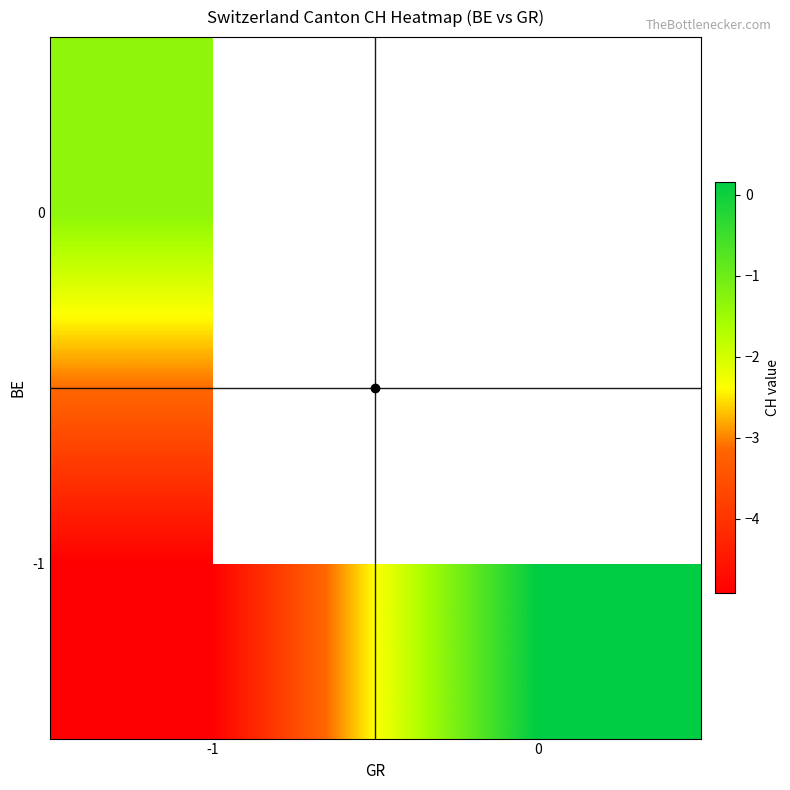

At -1, list the series in order from smallest to largest.

row_0, row_1